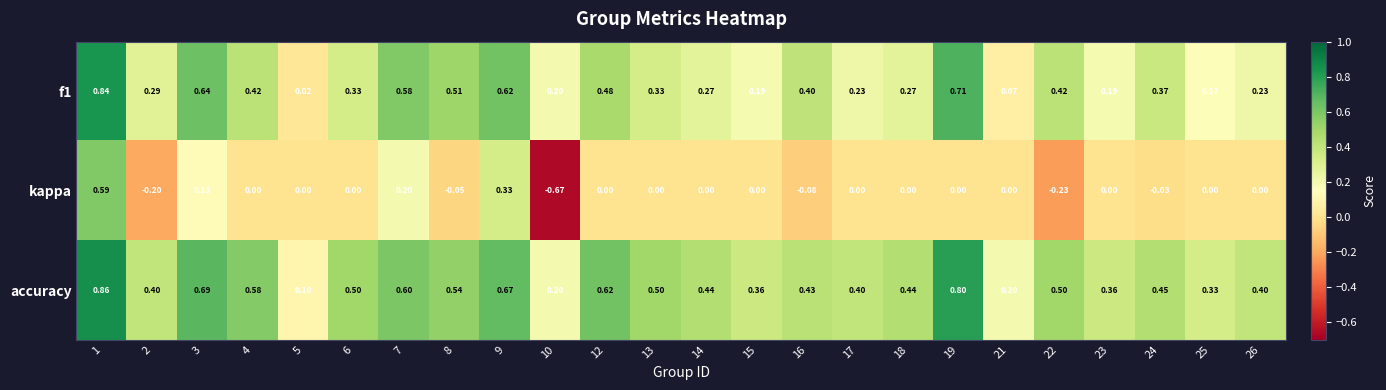

How many distinct data groups are displayed?

3